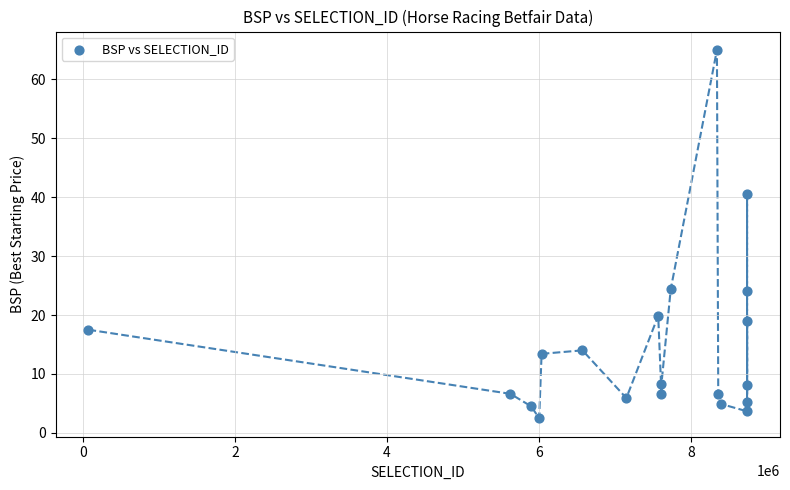

What Y value in the scatter plot is closest to 33?

40.5